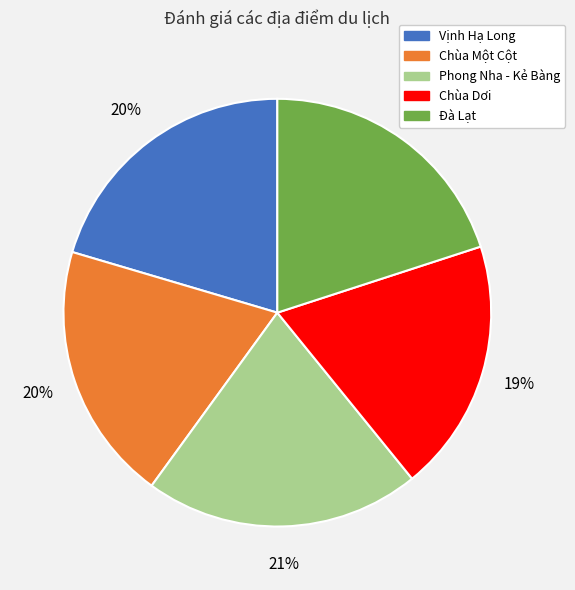

Which has a higher value, Chùa Một Cột or Phong Nha - Kẻ Bàng?

Phong Nha - Kẻ Bàng